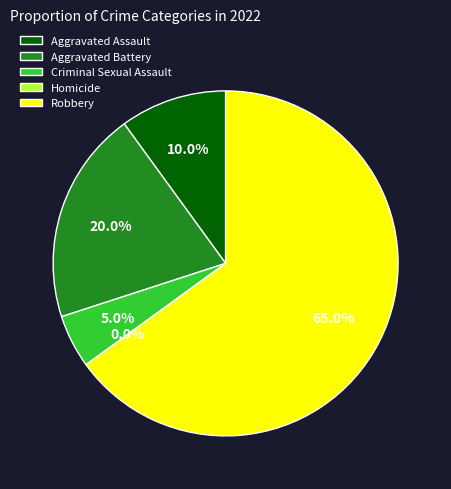

To the nearest percent, what percentage of the pie is Aggravated Battery?

20%